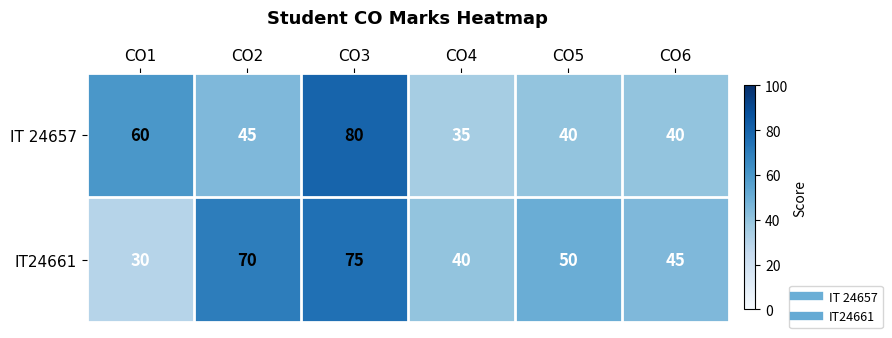

What is the sum of all IT24661 values?

310